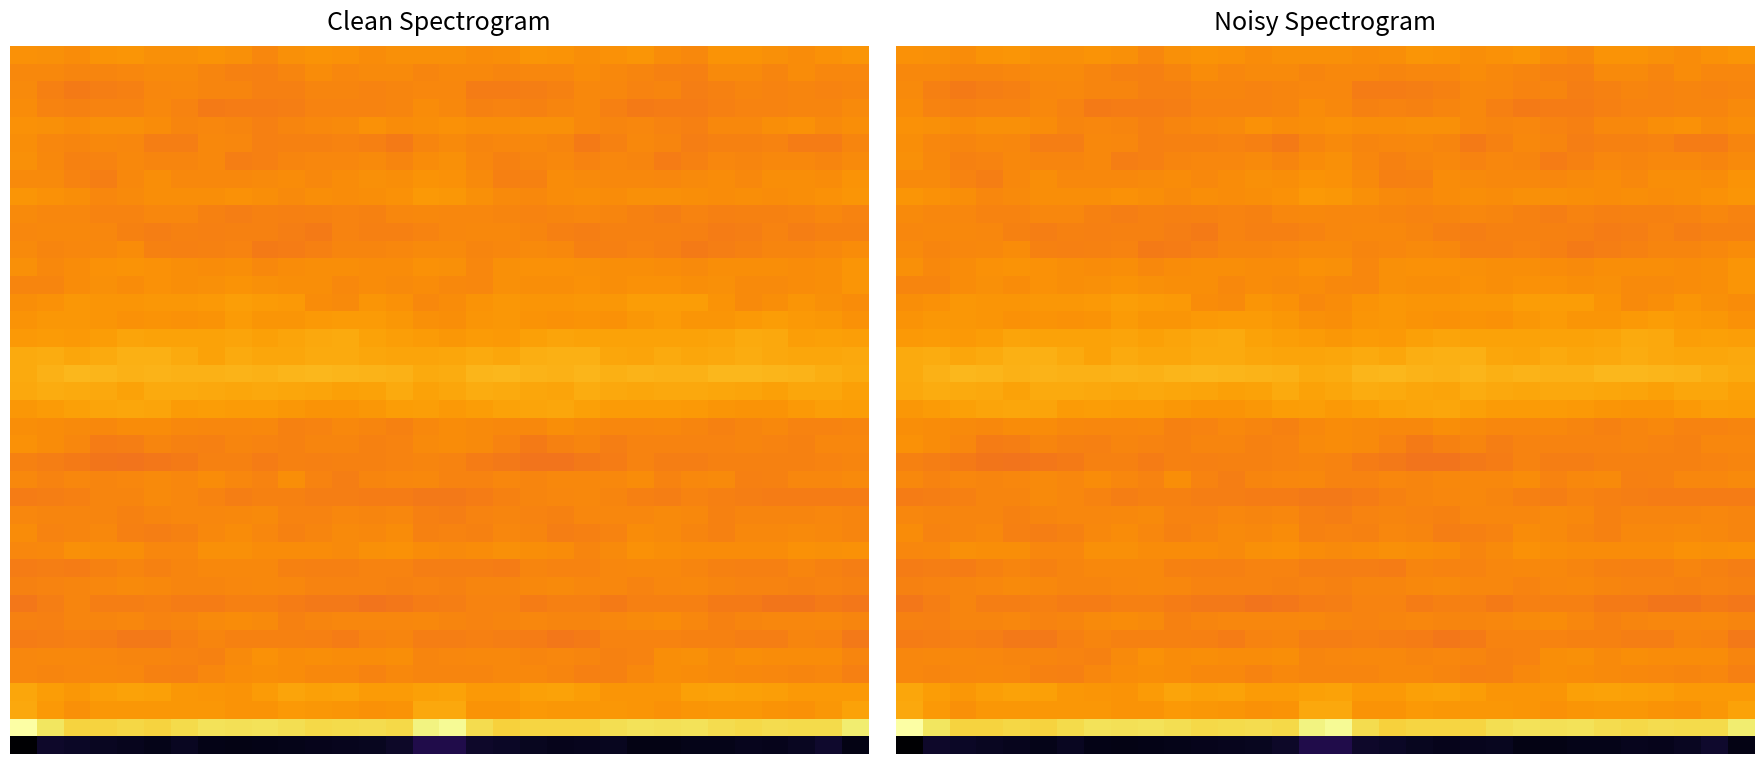

At how many categories does at least one series exceed -199?

32